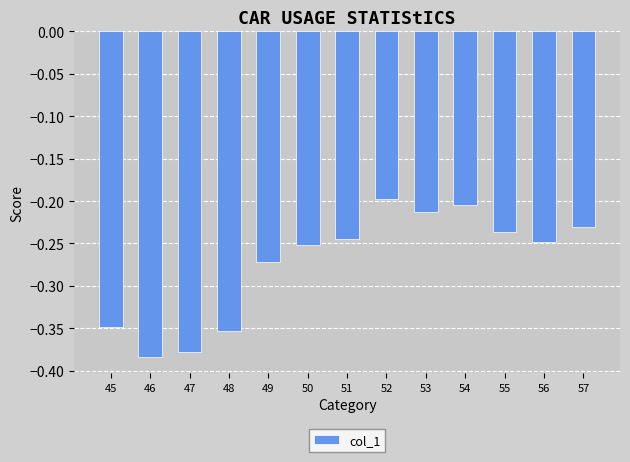

What is the difference between the maximum and minimum values?

0.2